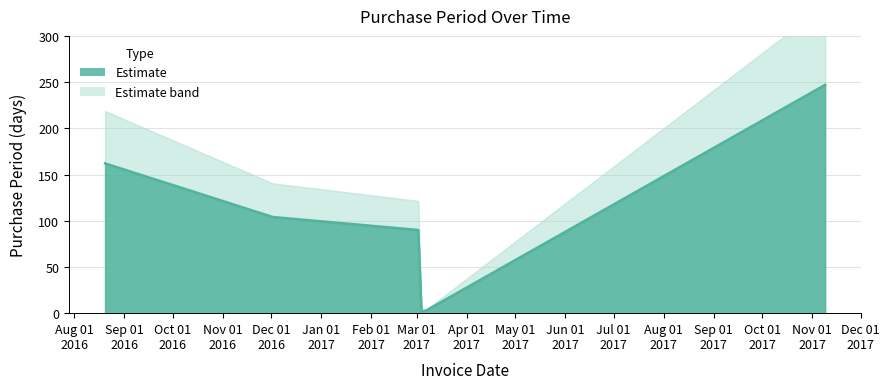

How many categories are shown in the chart?

6